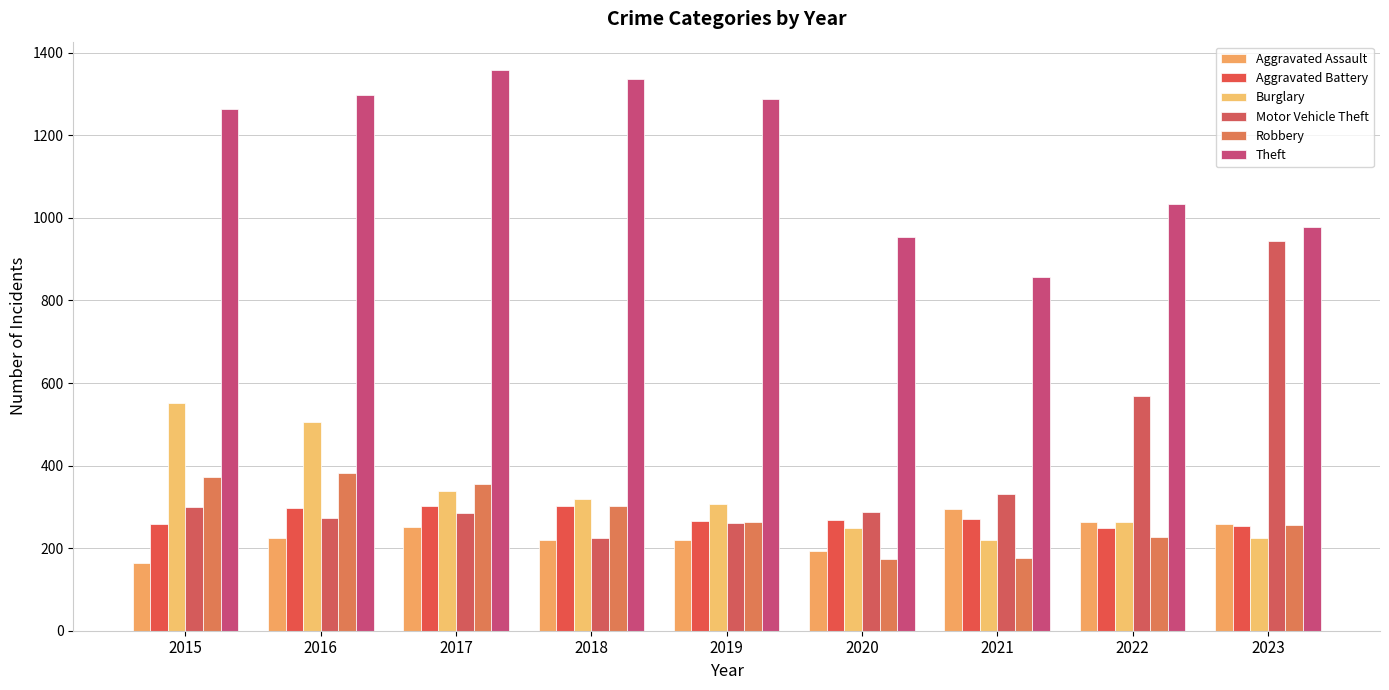

List the labels in order of Burglary value, smallest first.

2021, 2023, 2020, 2022, 2019, 2018, 2017, 2016, 2015